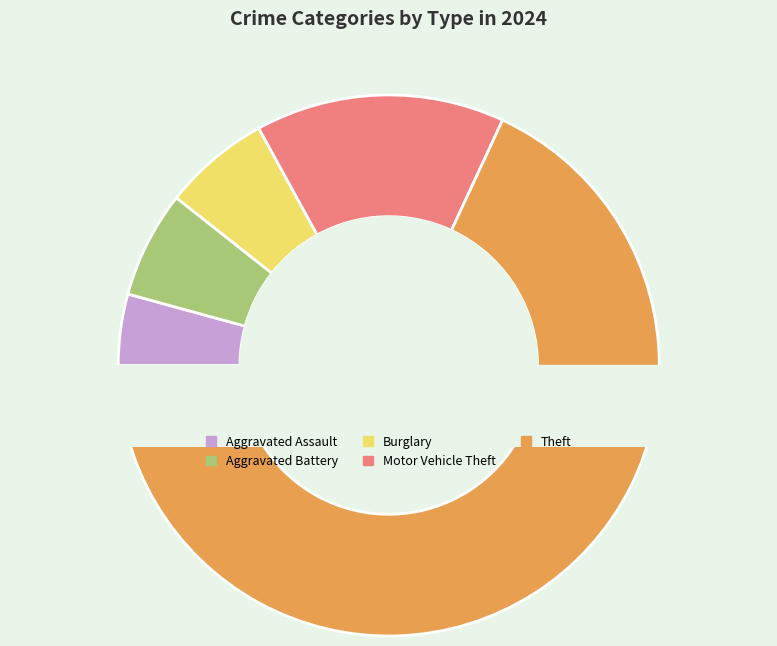

Between Aggravated Assault and Theft, which is larger?

Theft